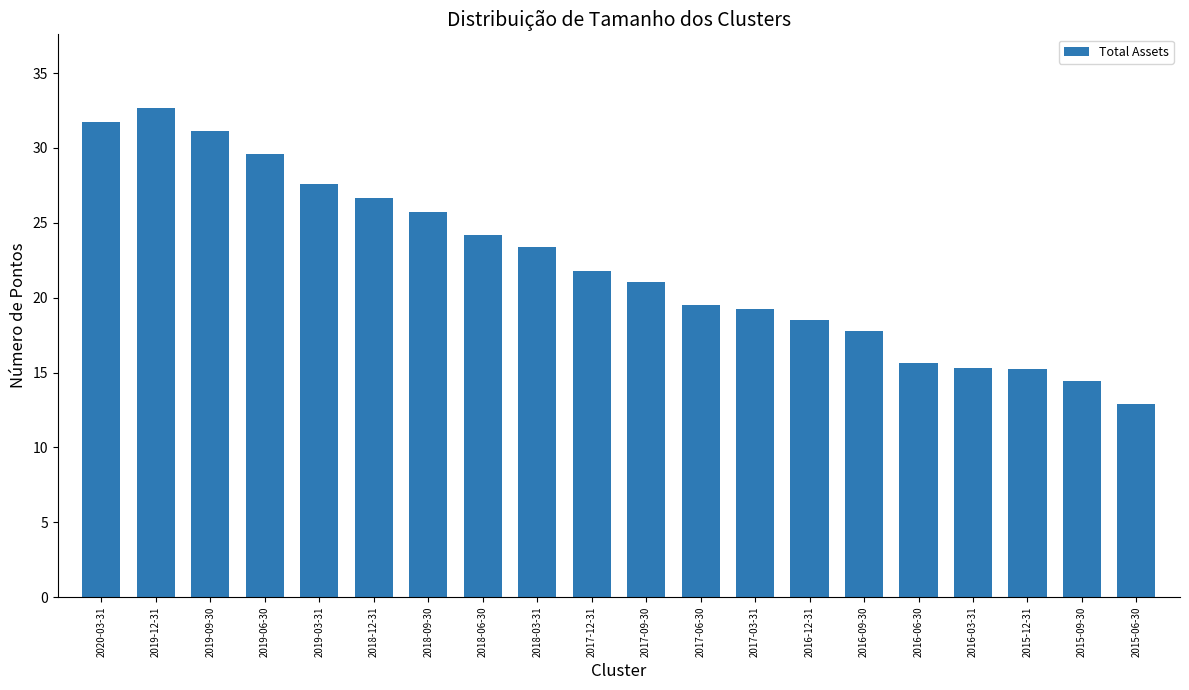

What value does the data have at 2016-03-31?

15.3